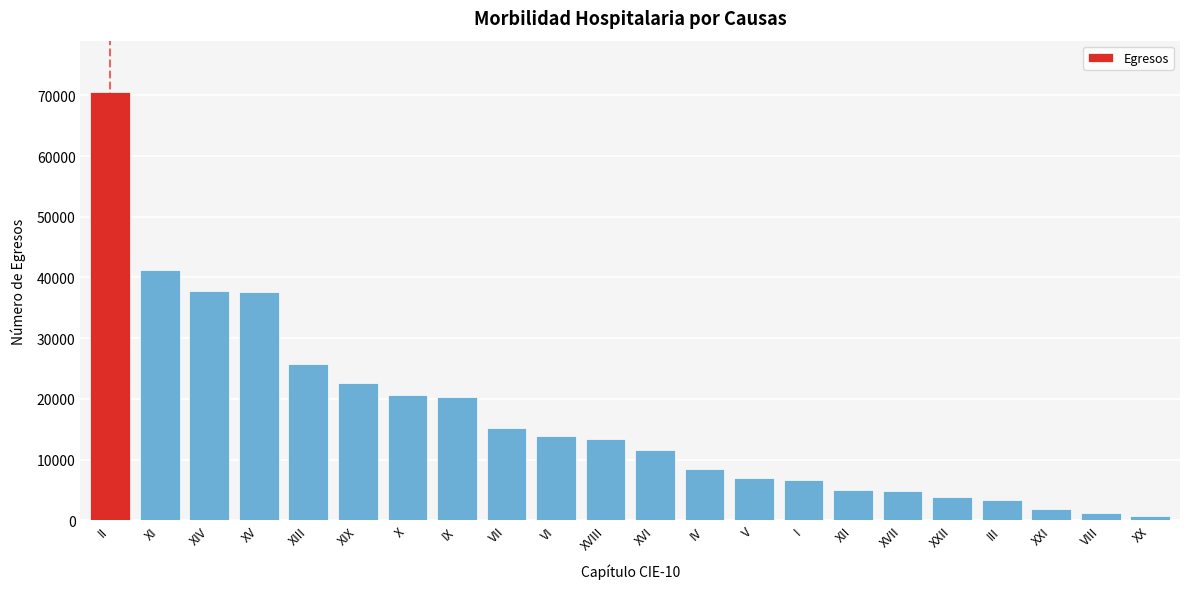

What is the ratio of the value at VI to the value at XIII?

0.5